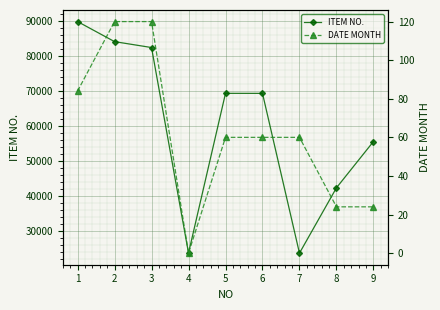

How many data points in DATE MONTH are less than 60?

3